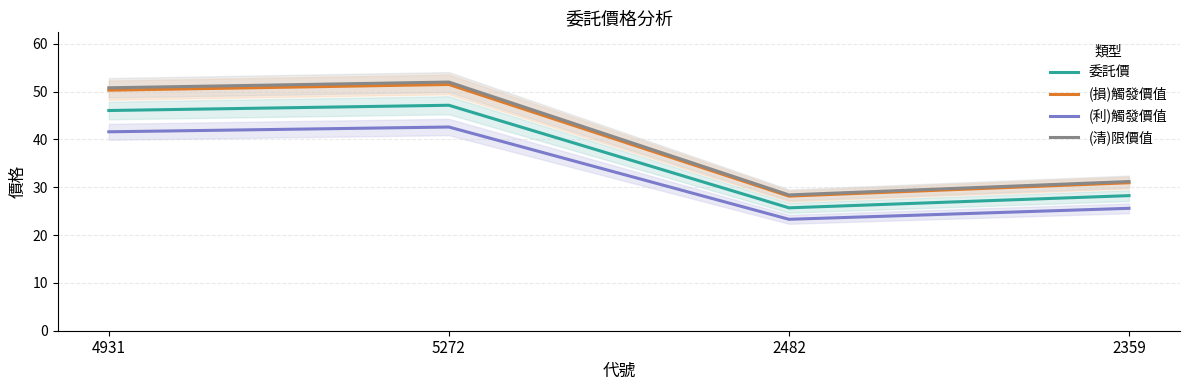

At which category does the chart reach its minimum across all series?

2482